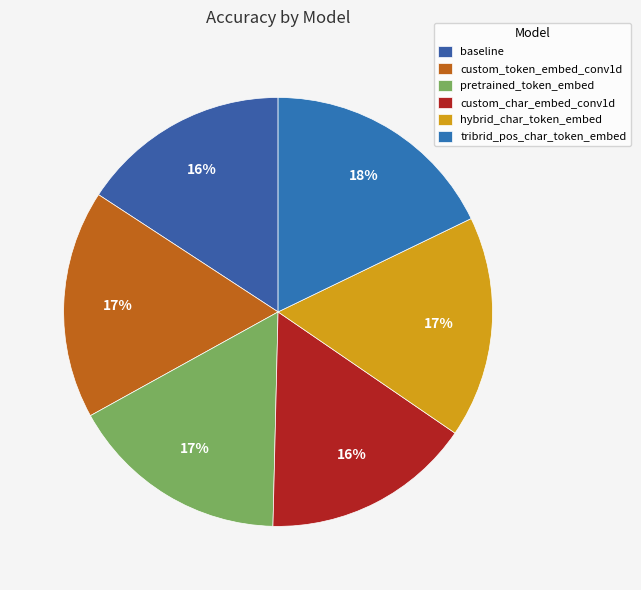

Combined, do baseline and custom_token_embed_conv1d account for over 50%?

No